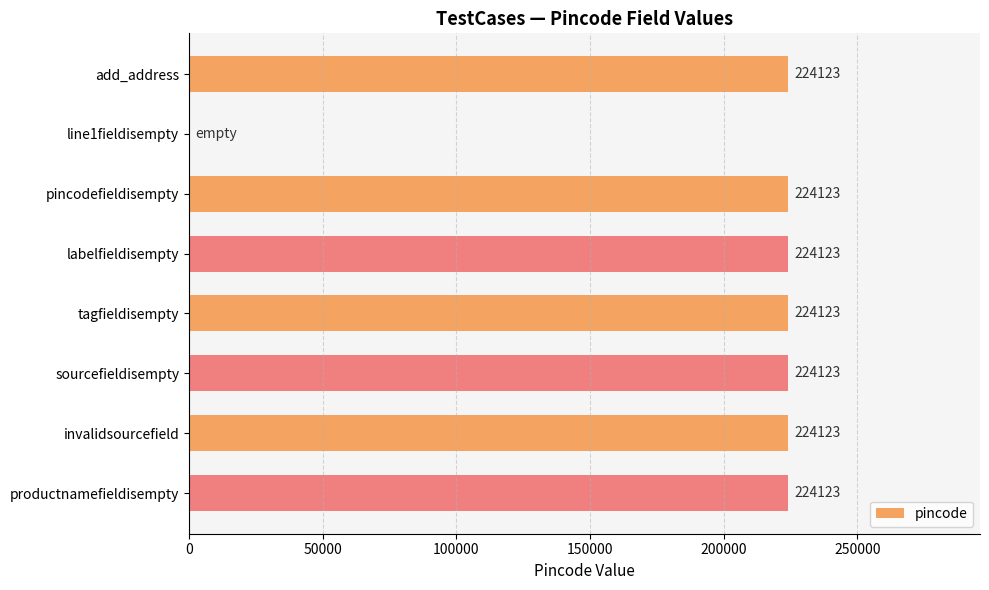

Read the value at invalidsourcefield.

224123